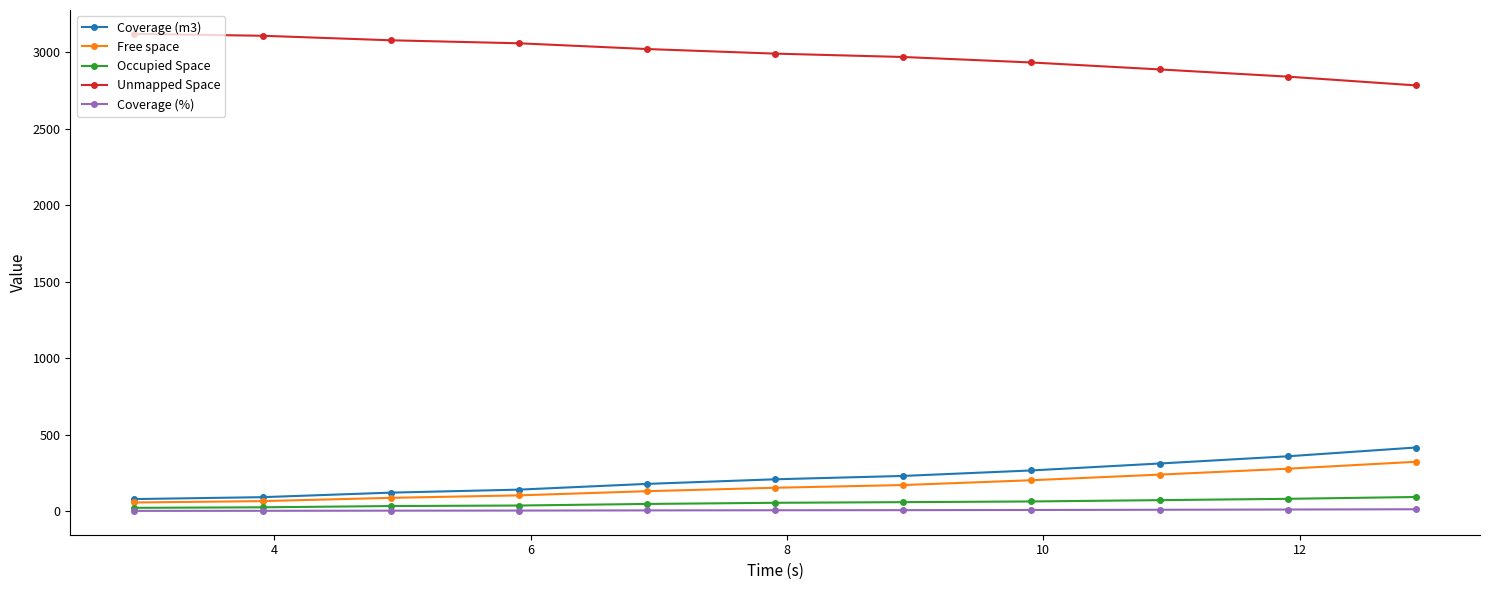

True or false: Coverage (m3) and Unmapped Space intersect in this chart.

False